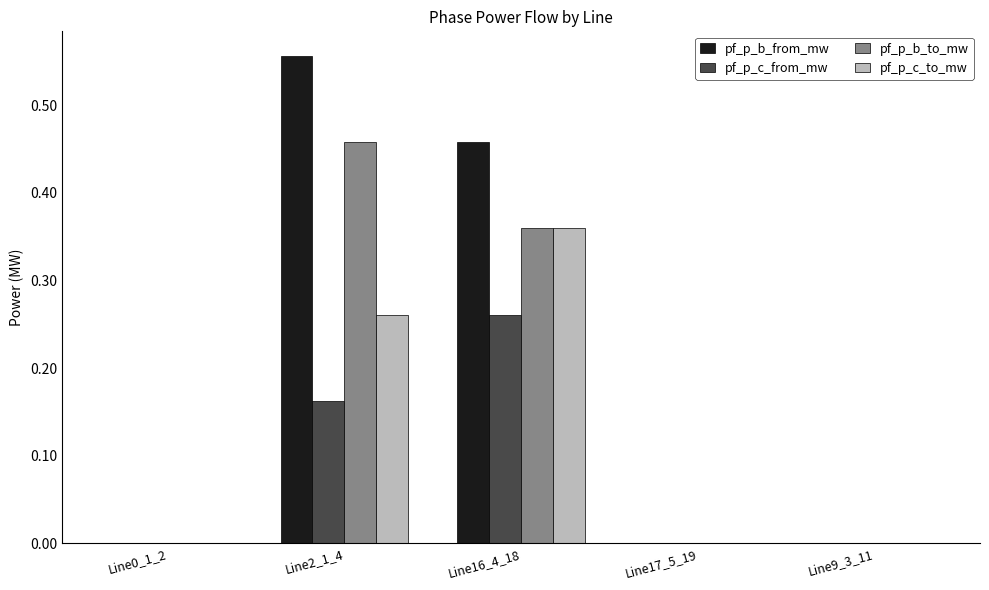

Which category has the highest value in the pf_p_c_from_mw series?

Line16_4_18